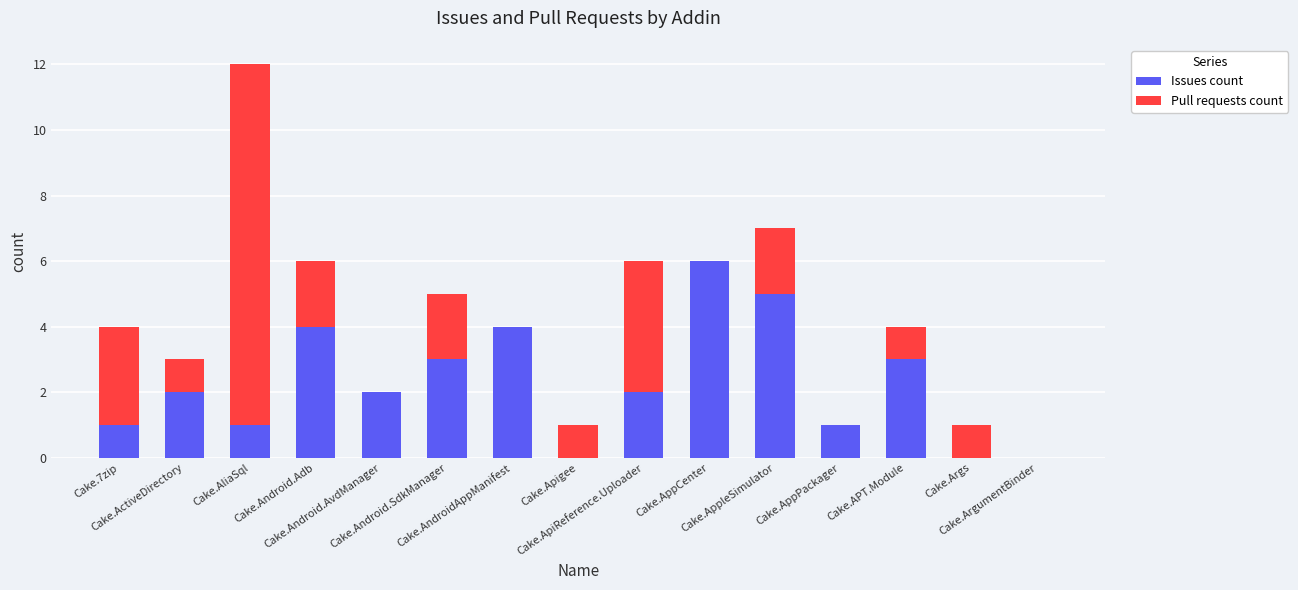

Are the bars grouped side by side (vs. stacked)?

No